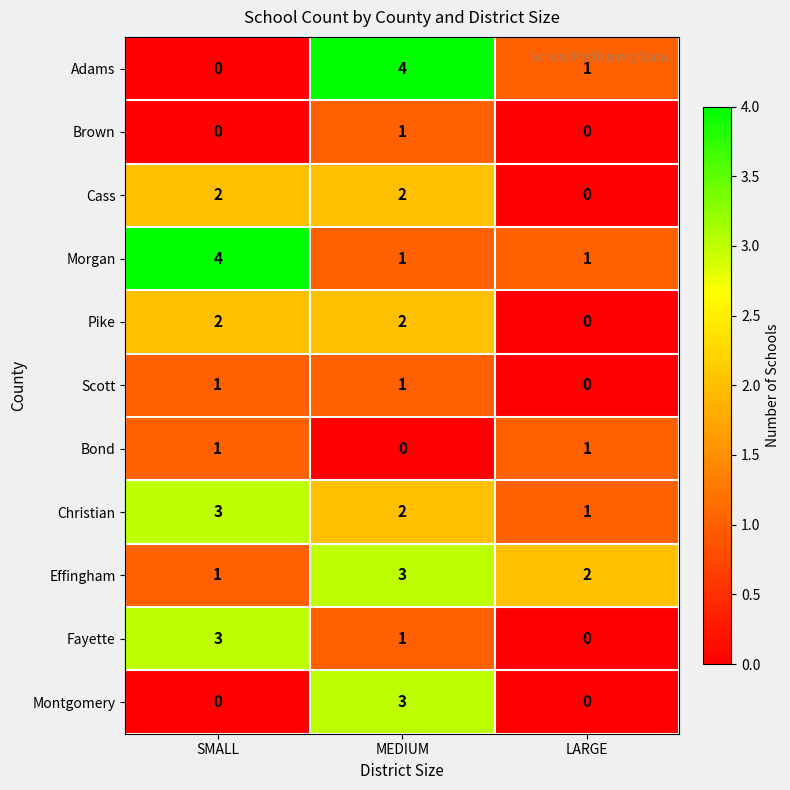

The Pike series shows 3 at MEDIUM. True or false?

False